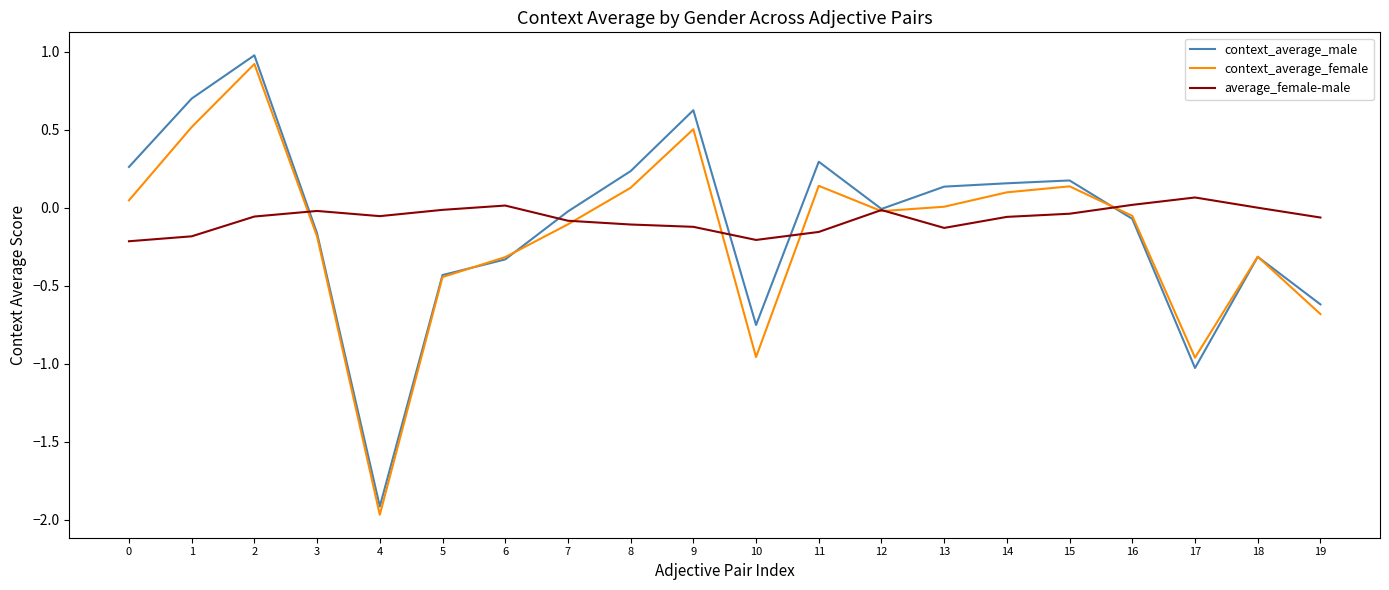

The average_female-male series shows -0.0 at 3. True or false?

True